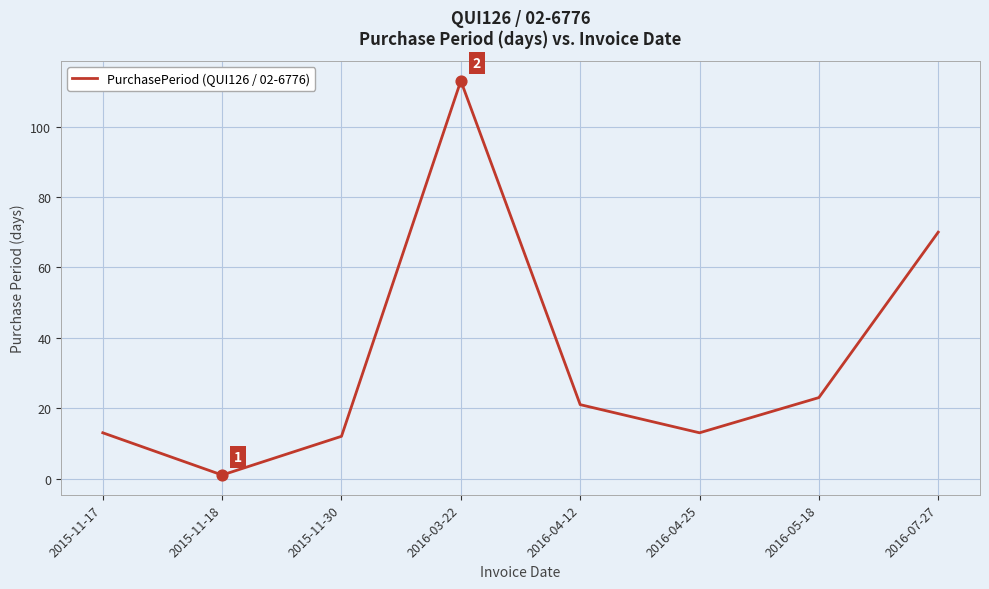

What is the change in value from 2015-11-18 to 2016-04-12?

+20